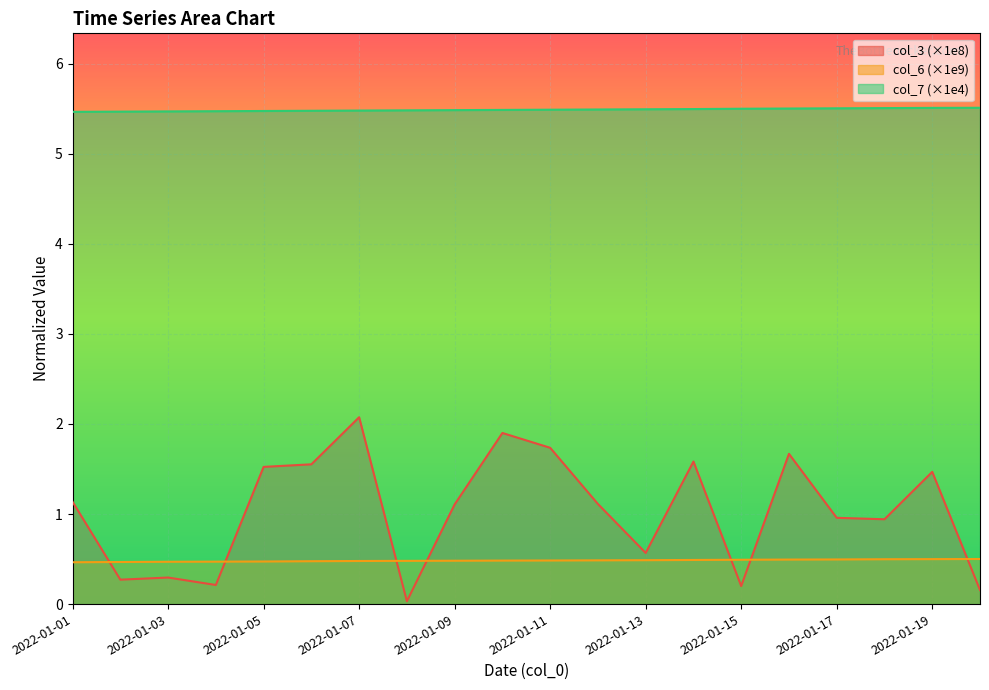

Which series changed the most between 2022-01-01 and 2022-01-06?

col_3